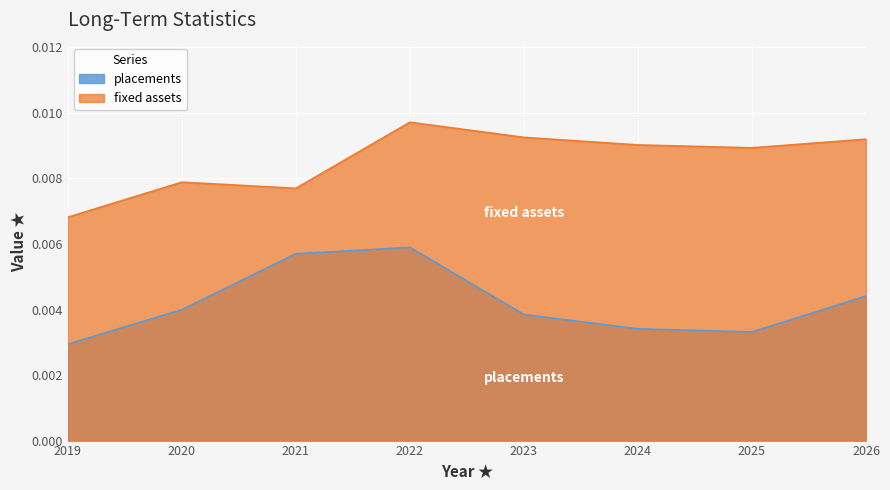

Rank the categories by placements value from lowest to highest.

2019, 2025, 2024, 2023, 2020, 2026, 2021, 2022